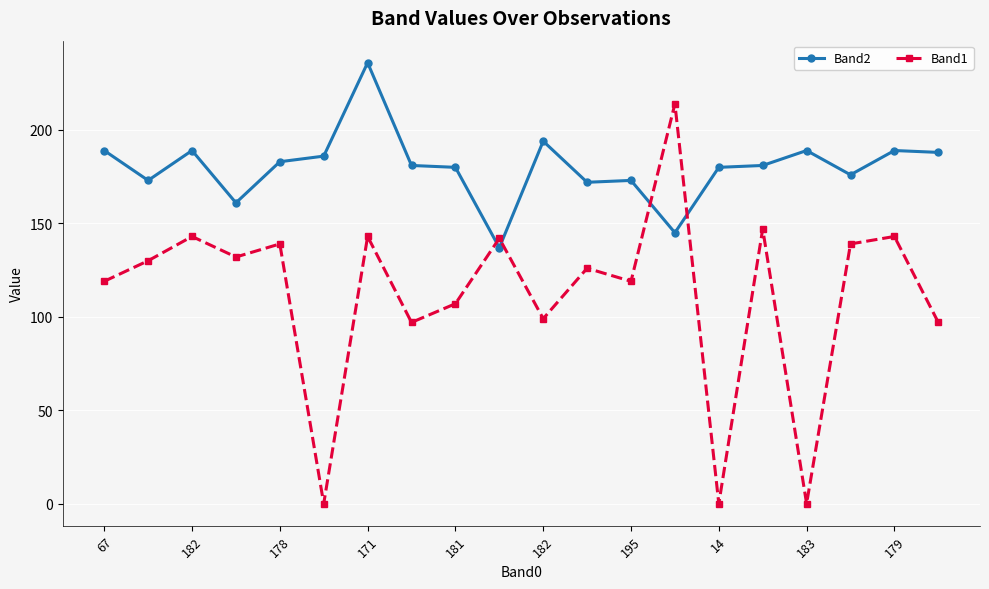

Which series has the widest spread of values?

Band1